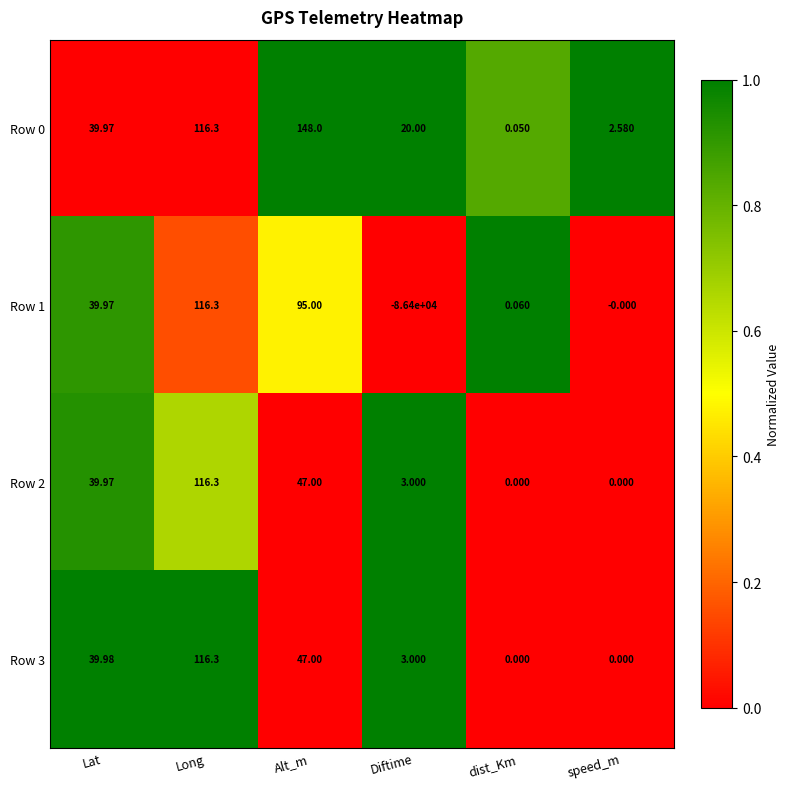

Which category has the highest value across all series?

Alt_m